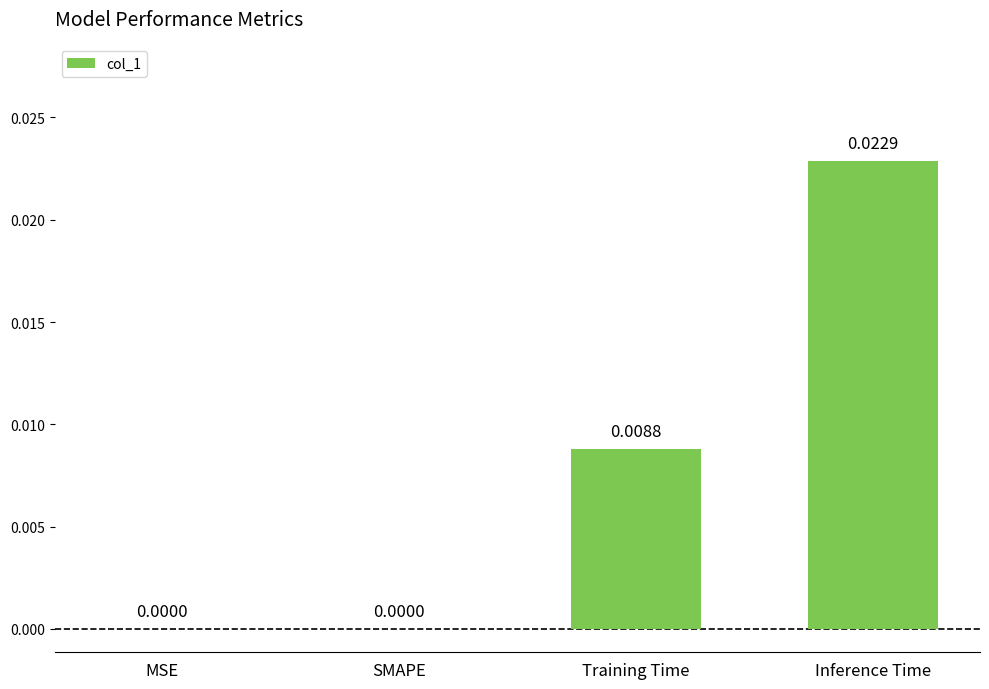

Which has a higher value, Training Time or MSE?

Training Time